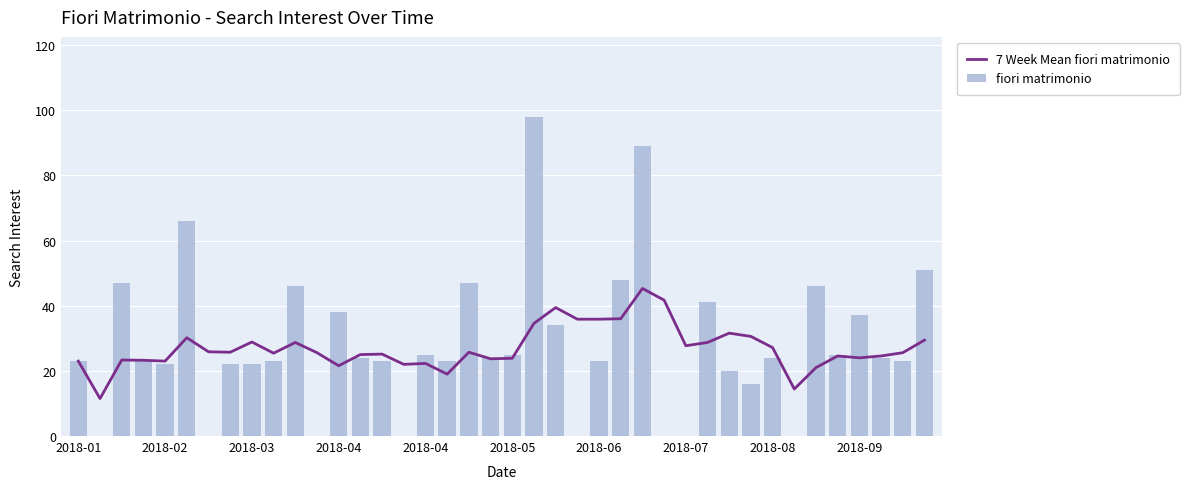

The 7 Week Mean fiori matrimonio series shows 23.0 at 2018-01. True or false?

True